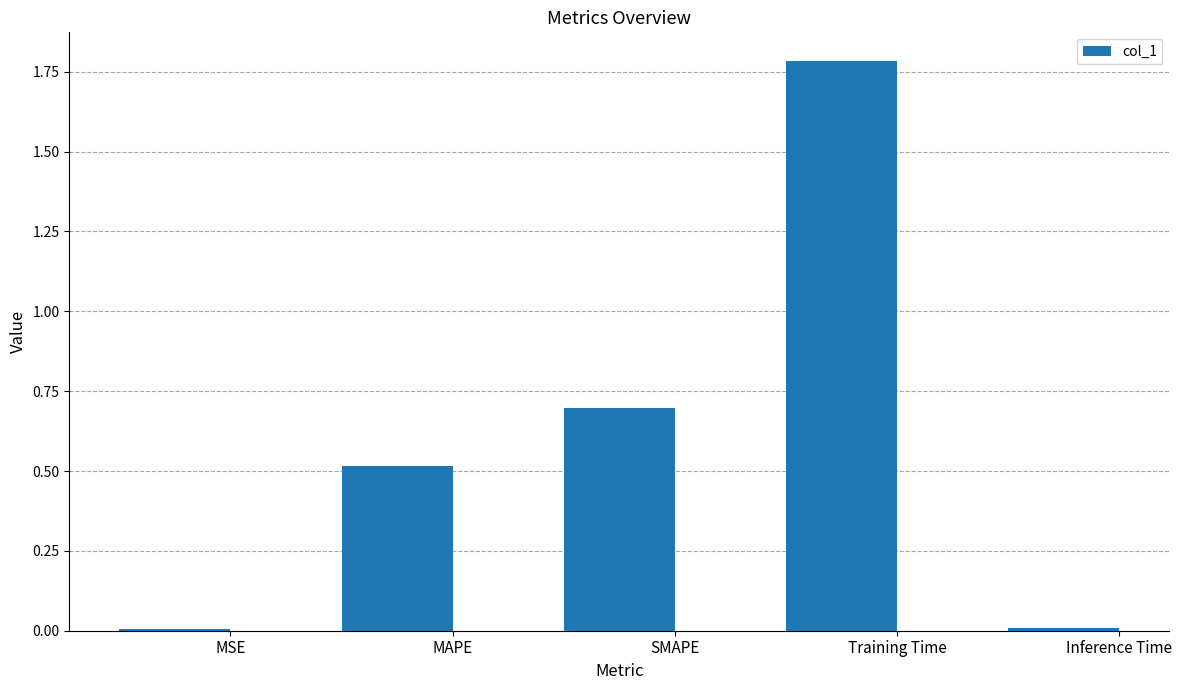

Count the number of data series in this chart.

1